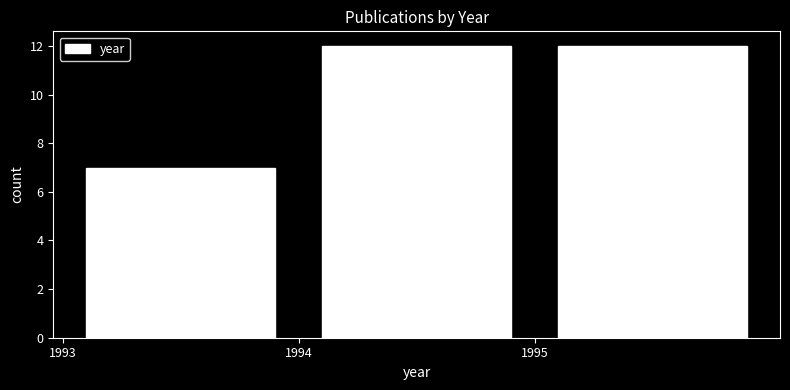

What is the height of the bar covering 1994 to 1995 on the x-axis? The values are not printed on the chart, so give them approximately, as read against the axis.

12